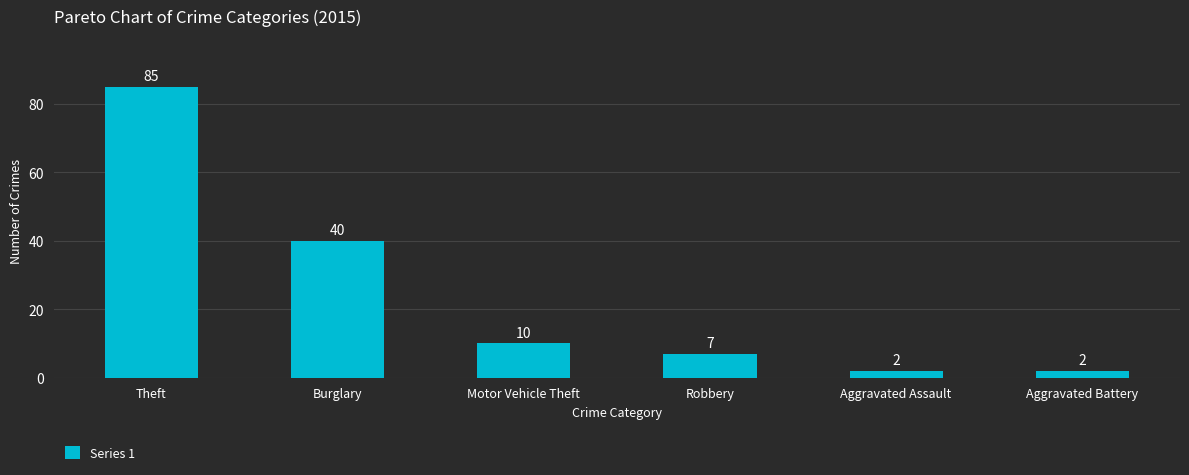

How many values are below 10?

3